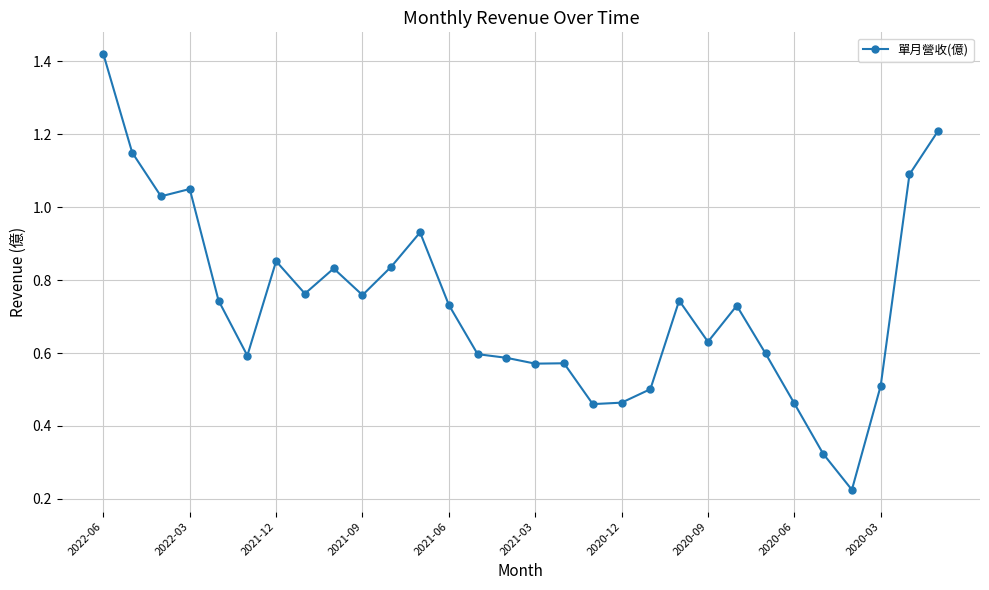

True or false: there are more than 0 points higher than both neighbors.

True